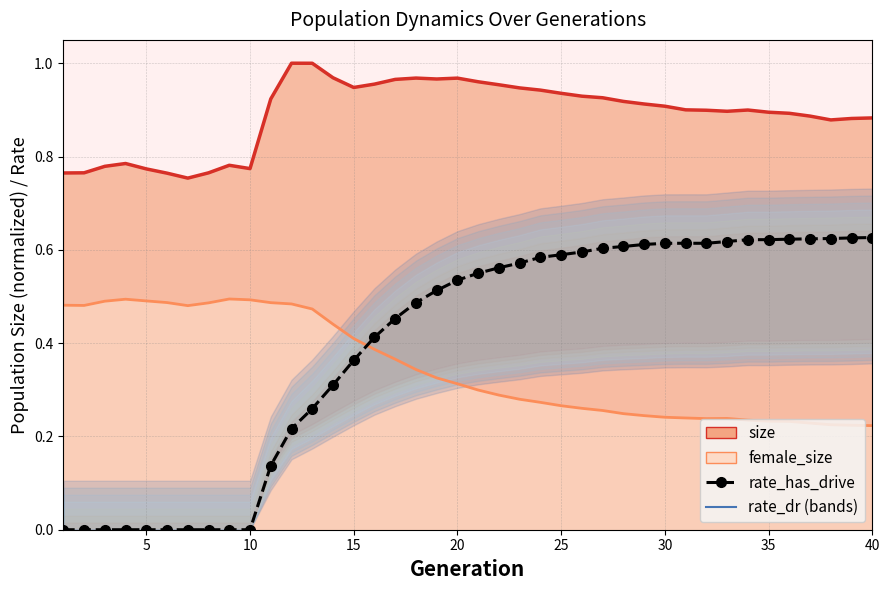

Is it true that the value at 20 is 0.9?

False